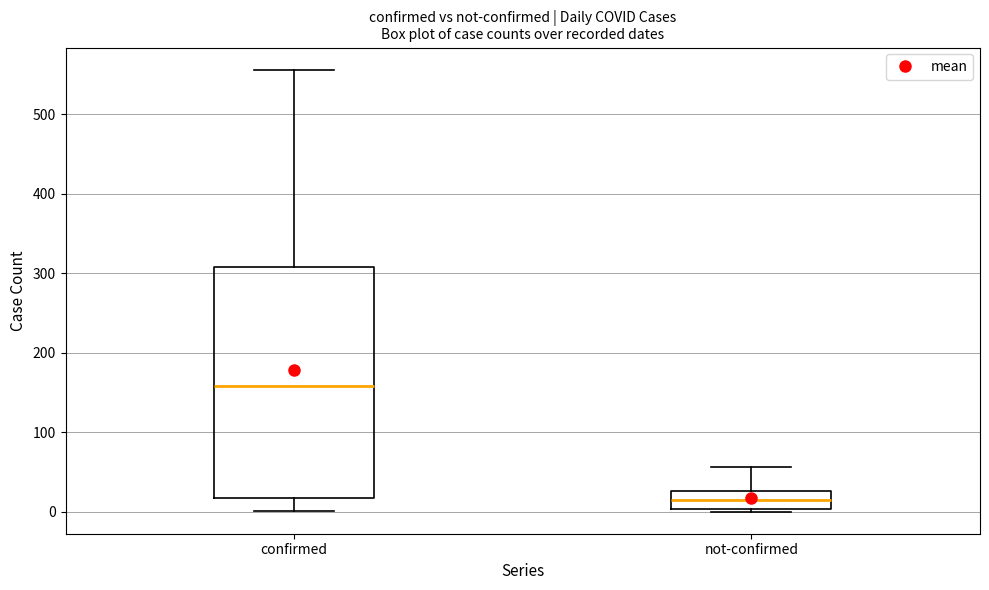

Which box has the lowest median line?

not-confirmed